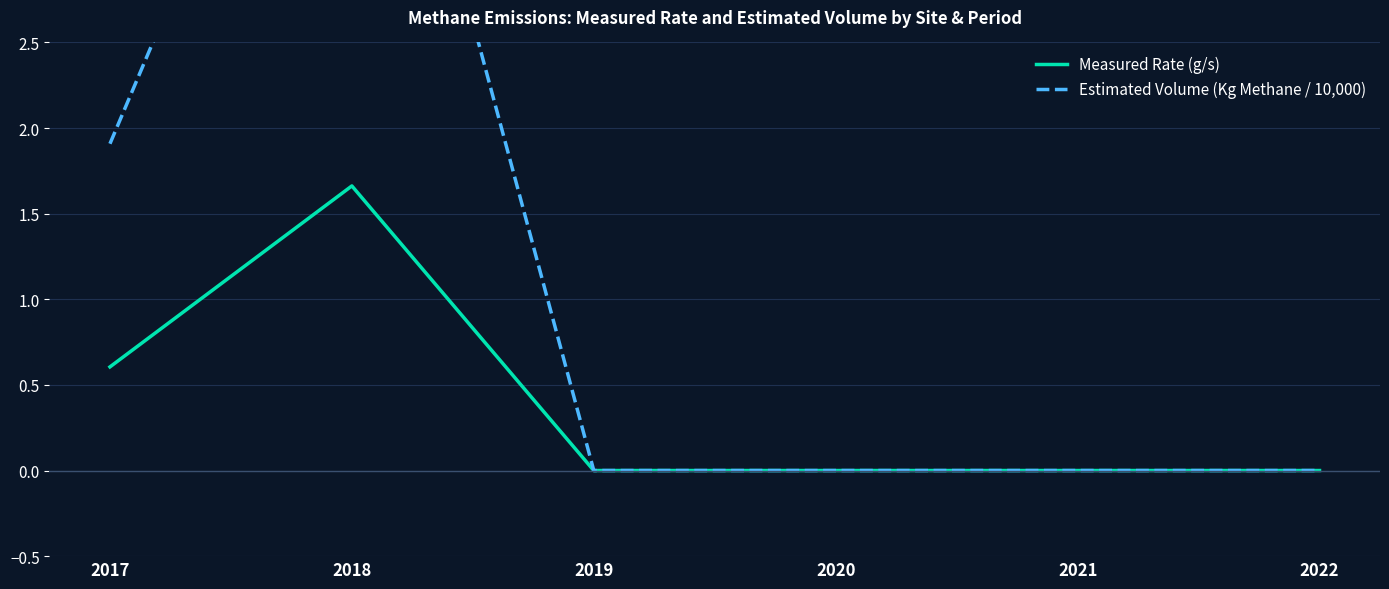

Which category has the lowest value across all series?

2019